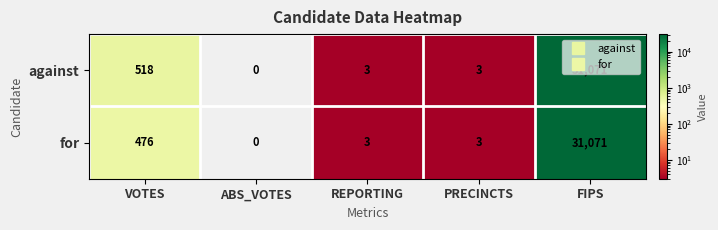

At how many categories does at least one series exceed 23646?

1